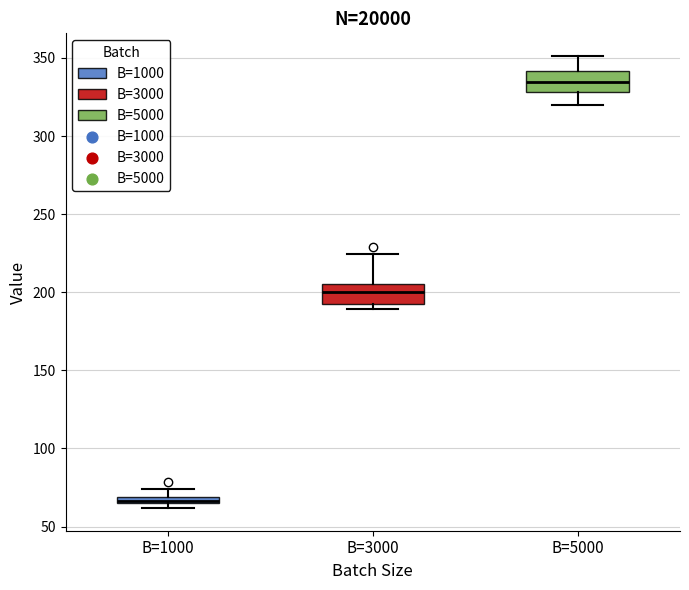

Where is the upper edge of the box for B=1000 on the y-axis? The values are not printed on the chart, so give them approximately, as read against the axis.

70